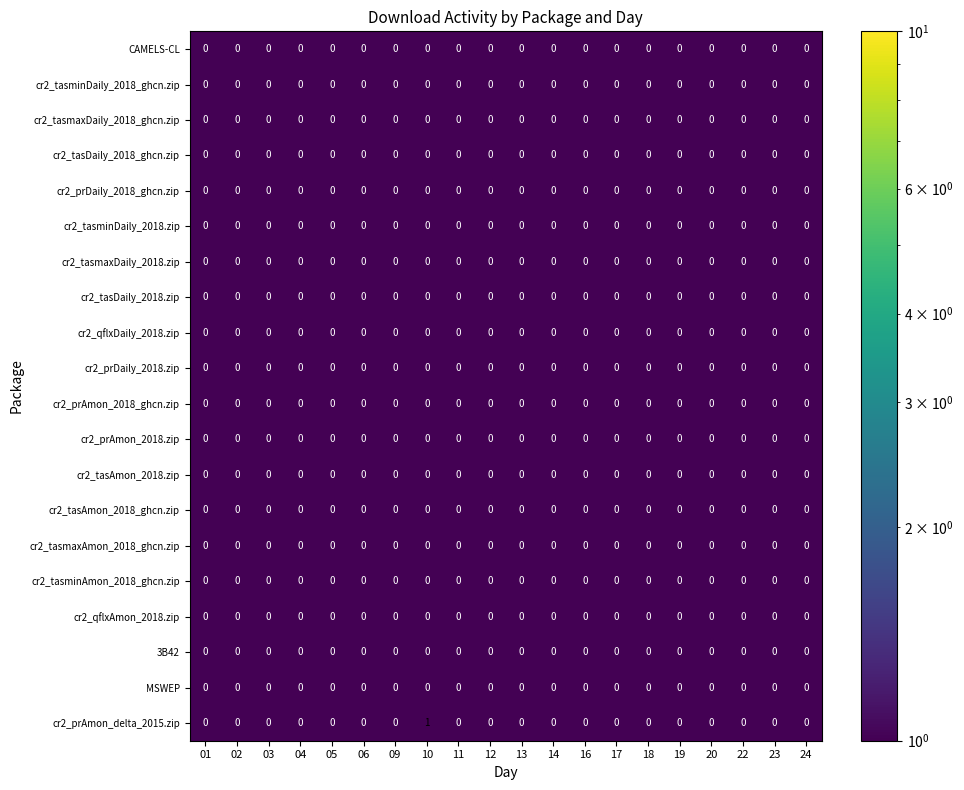

Is it true that cr2_prAmon_2018.zip equals 0 at 19?

True